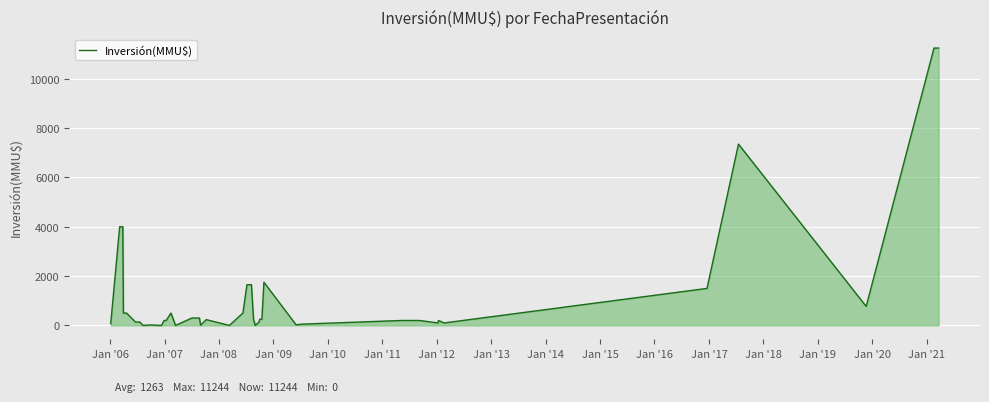

What is the difference between the maximum and minimum values?

11244